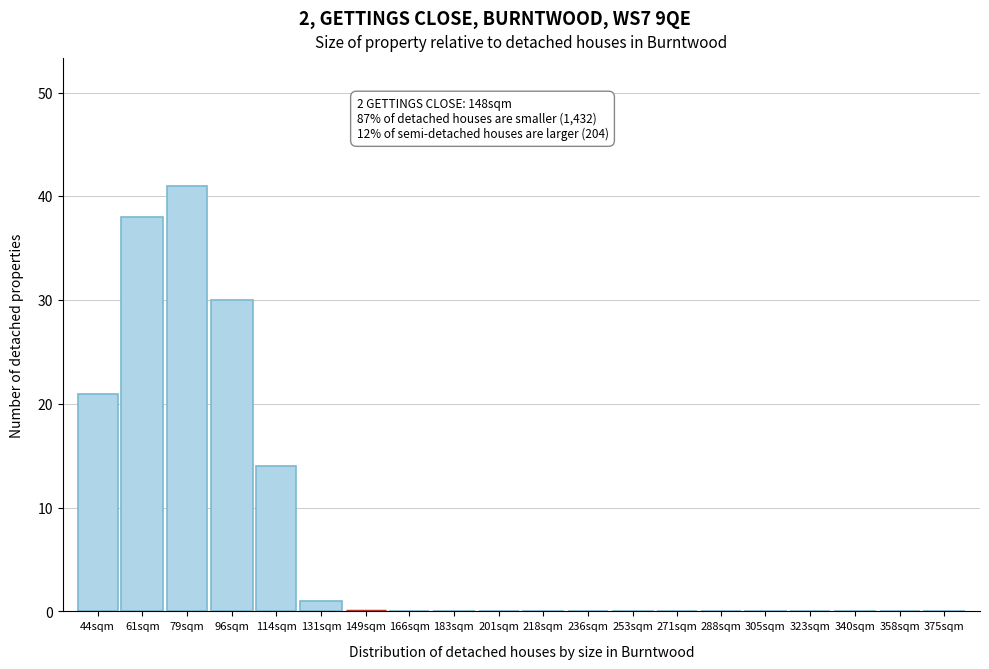

Reading left to right, list all the values displayed in this chart.

44sqm=21	61sqm=38	79sqm=41	96sqm=30	114sqm=14	131sqm=1	149sqm=0	166sqm=0	183sqm=0	201sqm=0	218sqm=0	236sqm=0	253sqm=0	271sqm=0	288sqm=0	305sqm=0	323sqm=0	340sqm=0	358sqm=0	375sqm=0